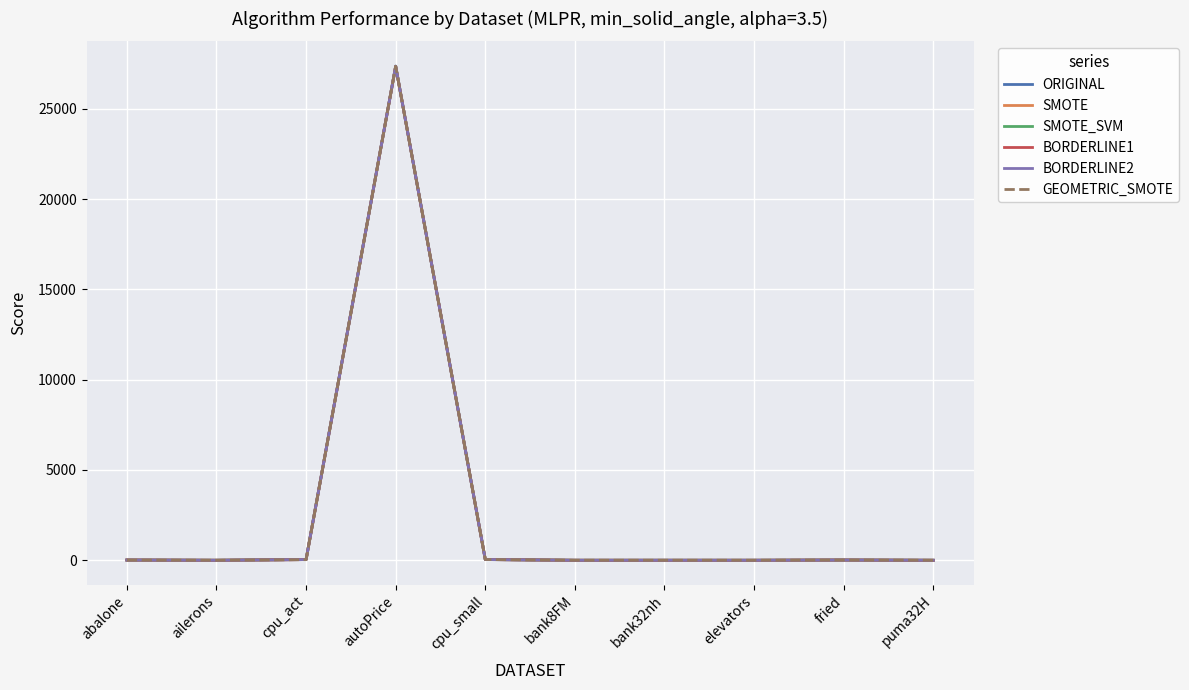

The BORDERLINE2 series shows 39.9 at cpu_small. True or false?

True